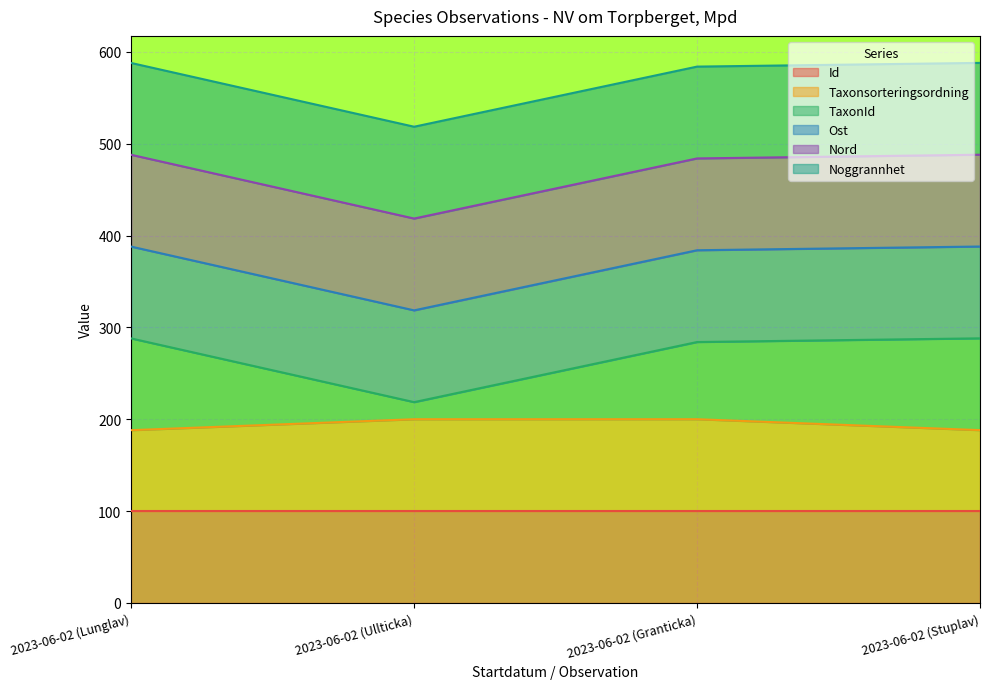

True or false: TaxonId and Id intersect in this chart.

False